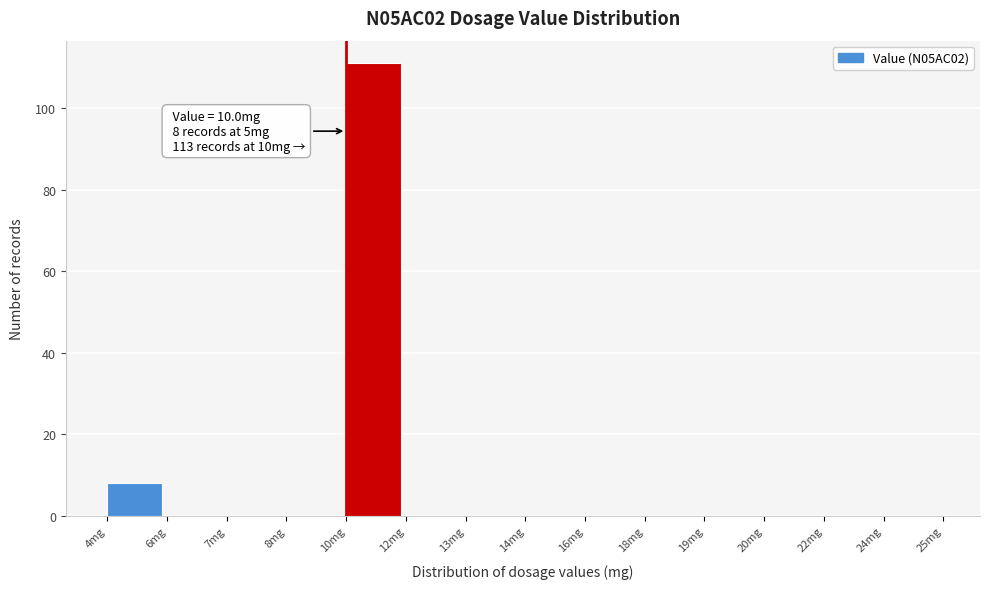

Reading left to right, extract all data points from this chart.

4mg=8	6mg=0	7mg=0	8mg=0	10mg=111	12mg=0	13mg=0	14mg=0	16mg=0	18mg=0	19mg=0	20mg=0	22mg=0	24mg=0